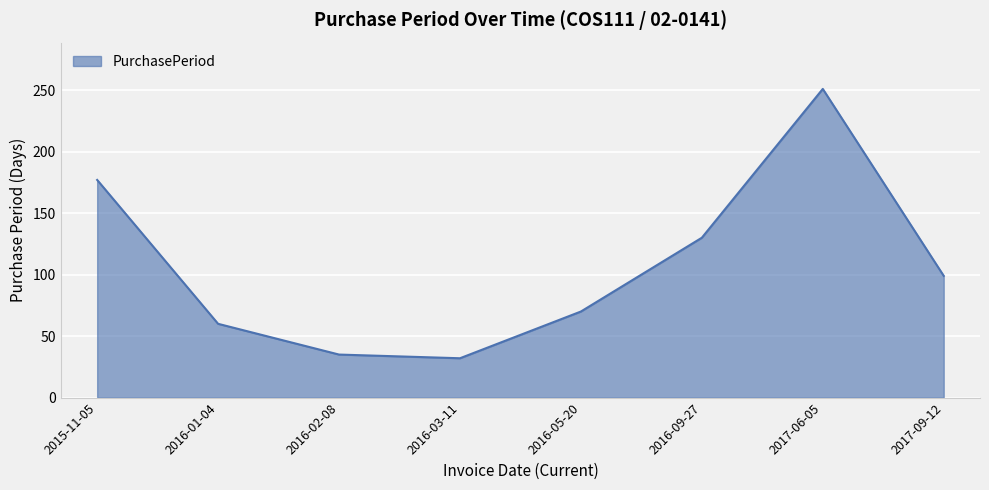

Reading left to right, what are all the values shown in this chart?

177	60	35	32	70	130	251	99